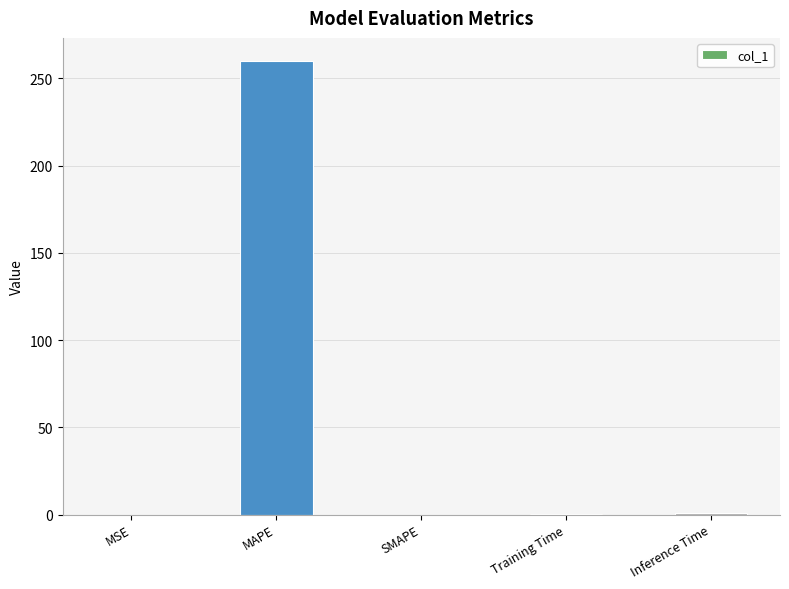

The chart shows a value of 0.9 at Inference Time. True or false?

True